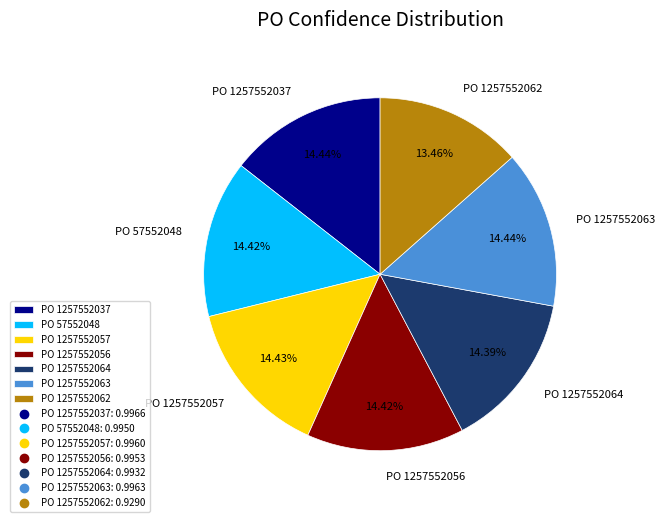

Is PO 1257552056 the majority of the pie?

No